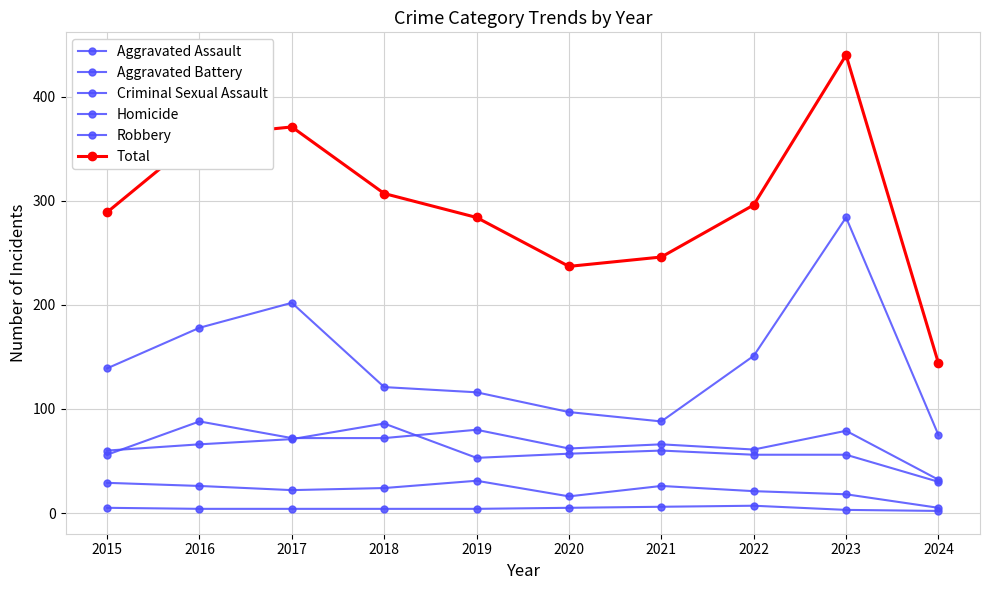

True or false: Total and Robbery cross at least once.

False